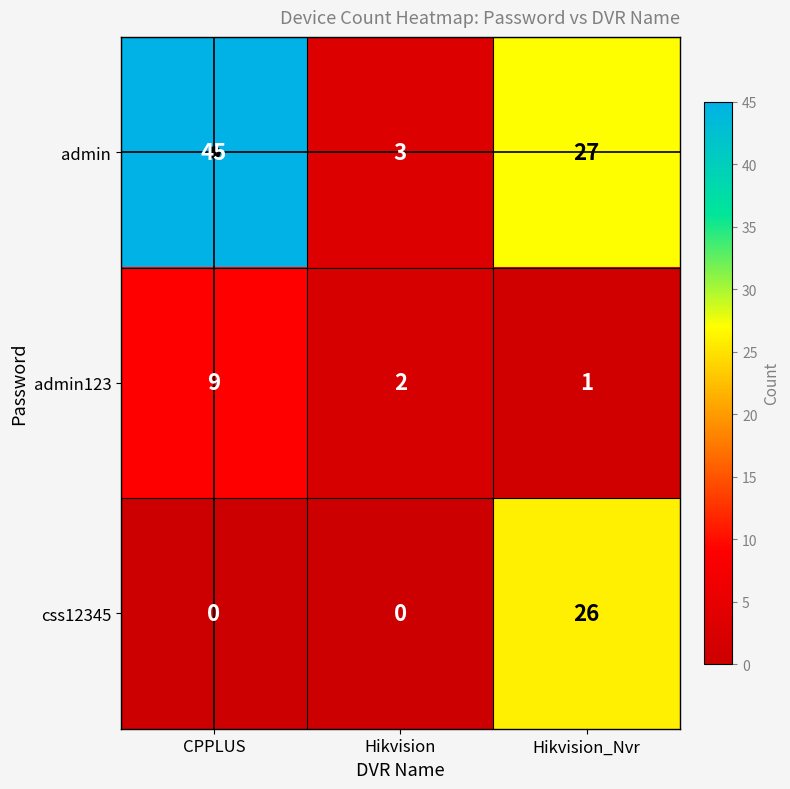

List the series in order of their overall mean, highest first.

admin, css12345, admin123